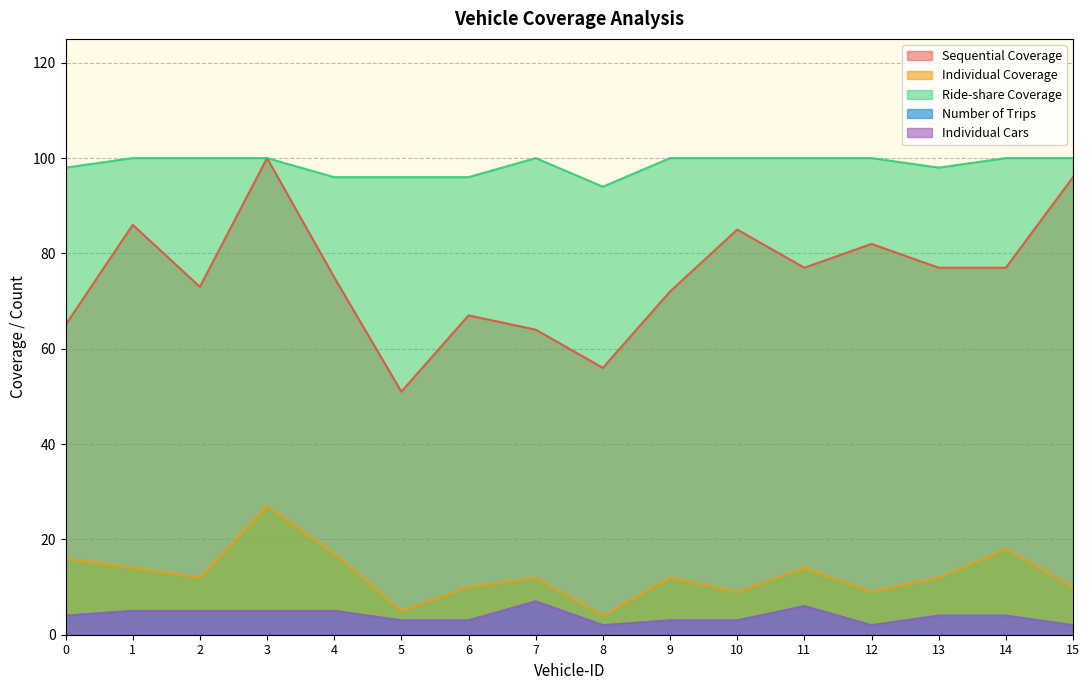

How many values in the Individual Cars series are below 4?

7